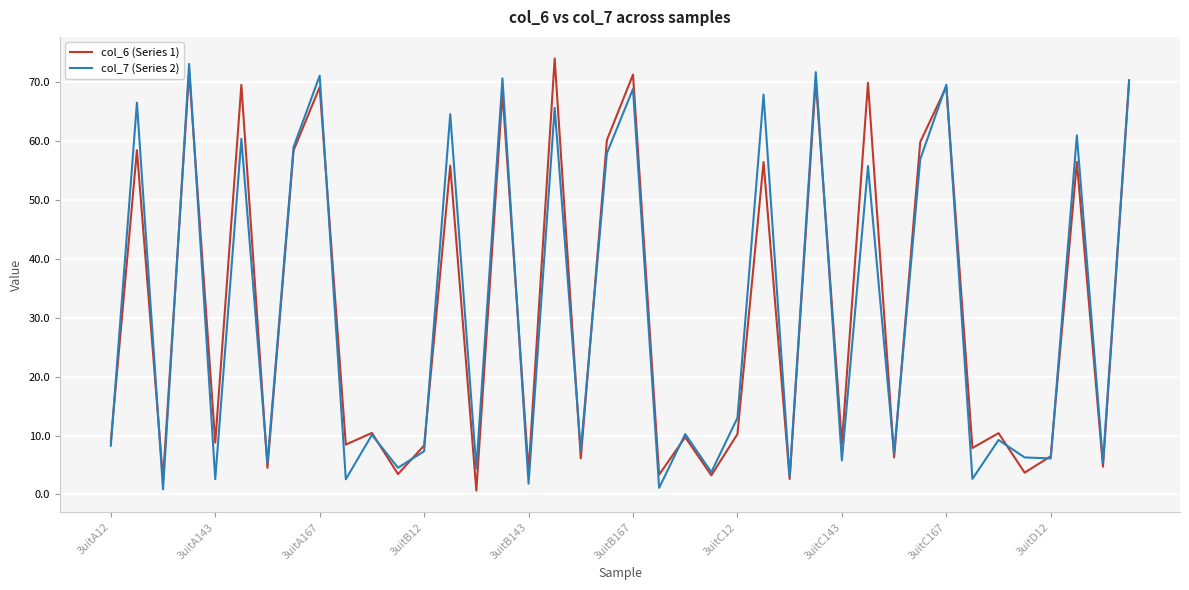

What is the greatest value displayed?

74.0